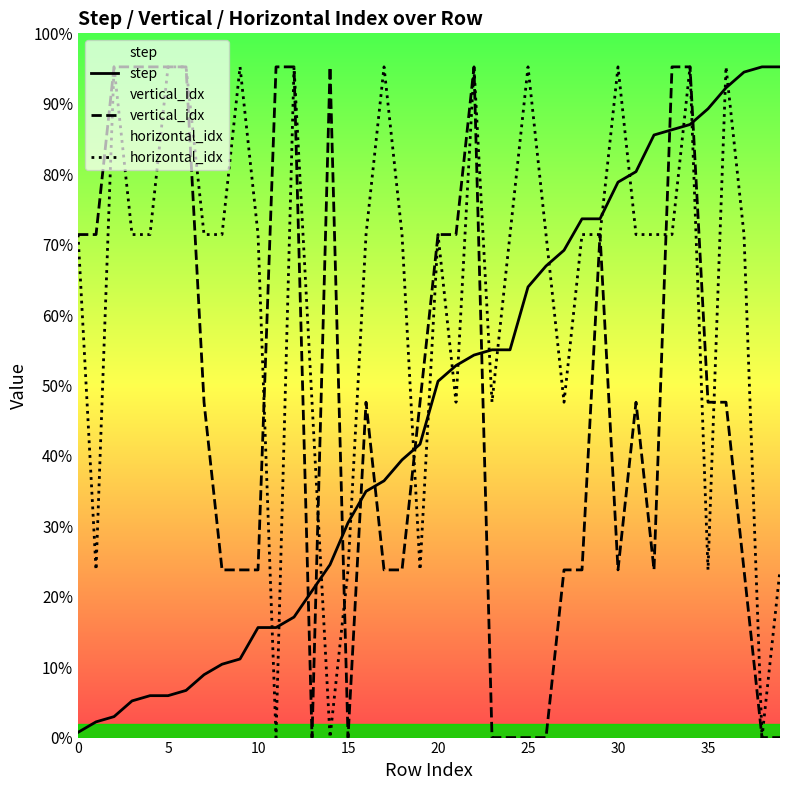

Rank the series at 36 from highest to lowest value.

horizontal_idx, step, vertical_idx